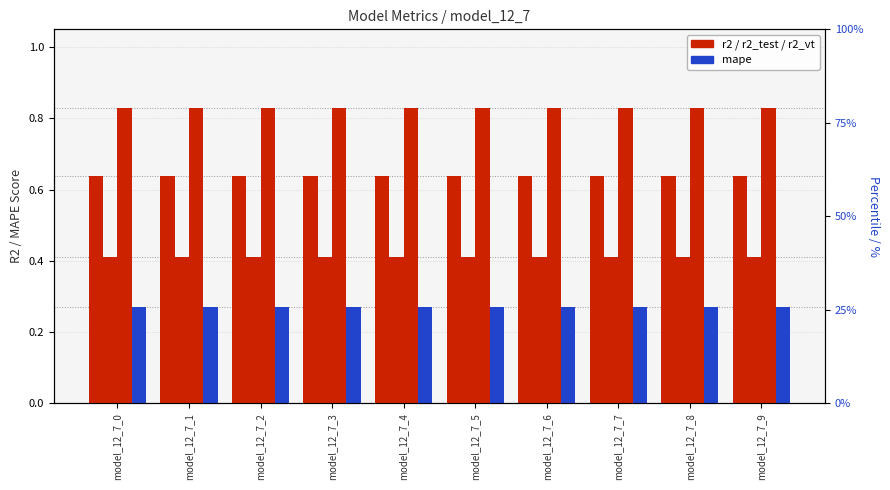

What is the sum of the r2_test values at model_12_7_1 and model_12_7_2?

0.8